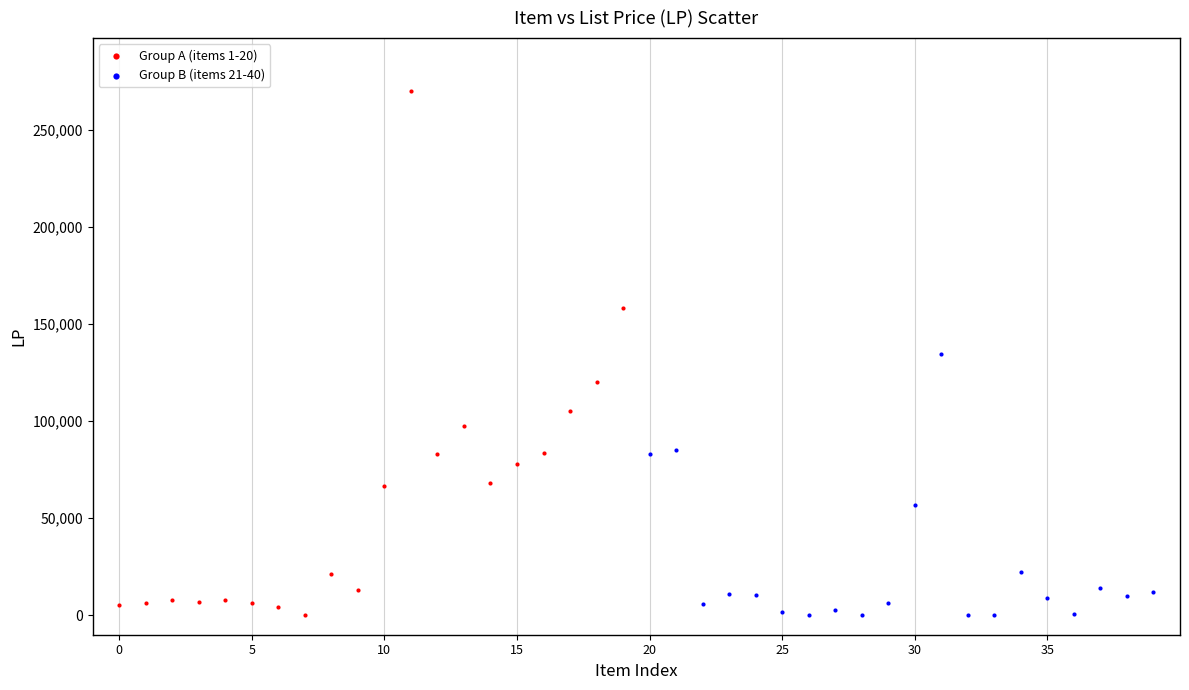

Which series reaches the maximum Y coordinate?

Group A (items 1-20)